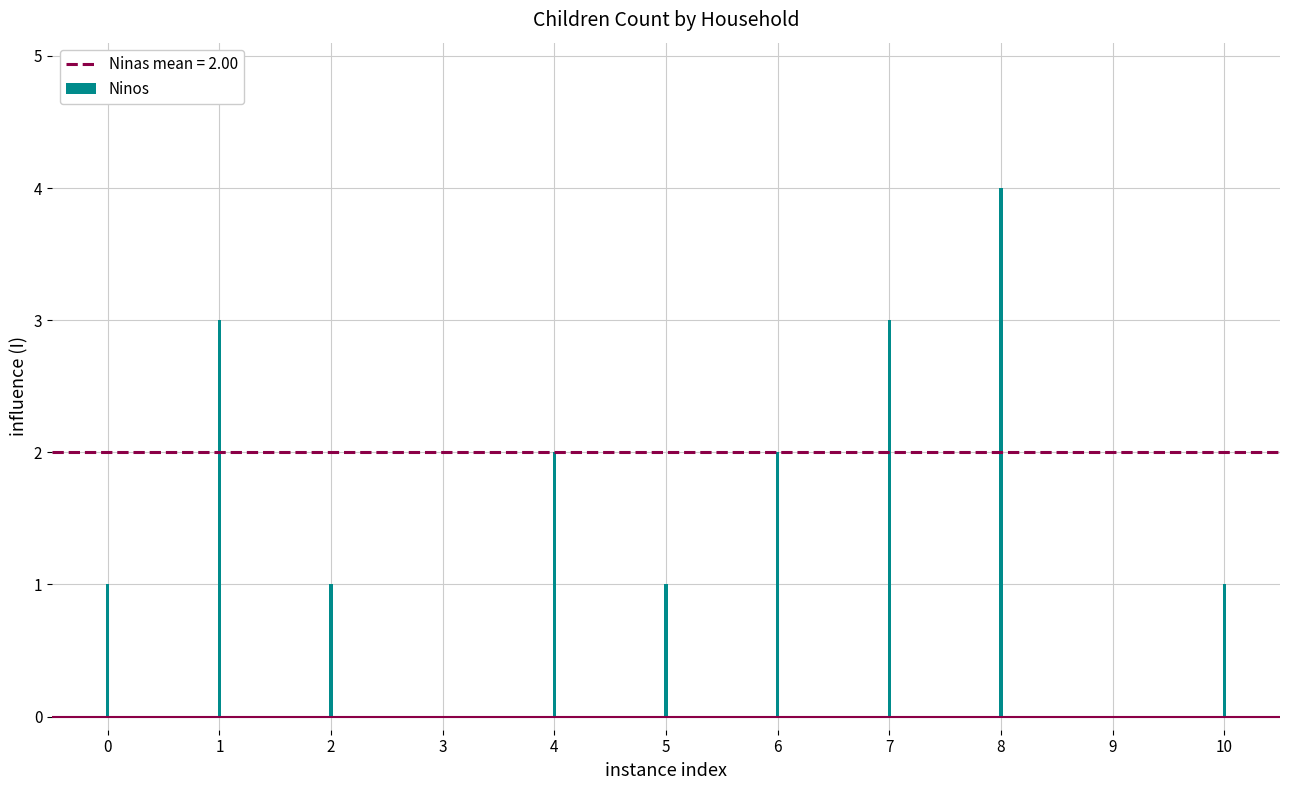

Which series changed the most between Andreo and Cristian Cepeda?

Ninos